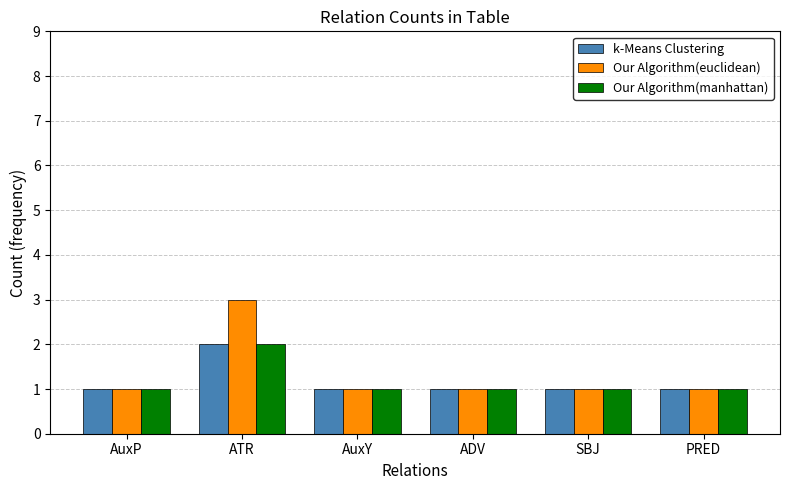

At which category is the sum across all series the highest?

ATR